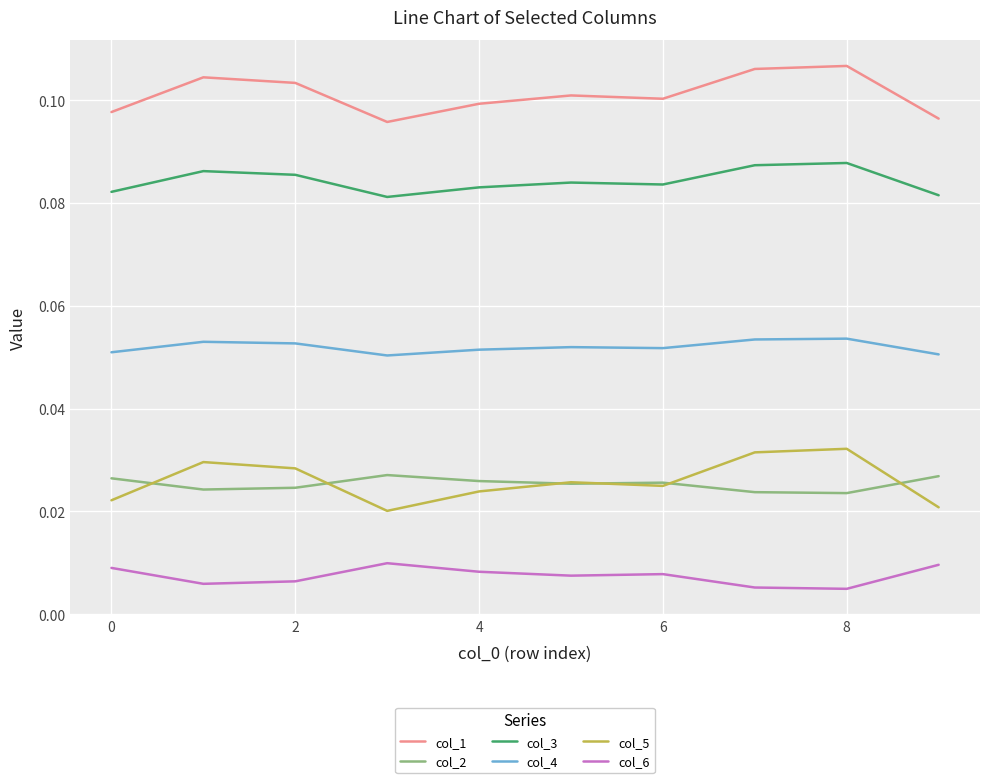

True or false: col_6 and col_5 cross at least once.

False